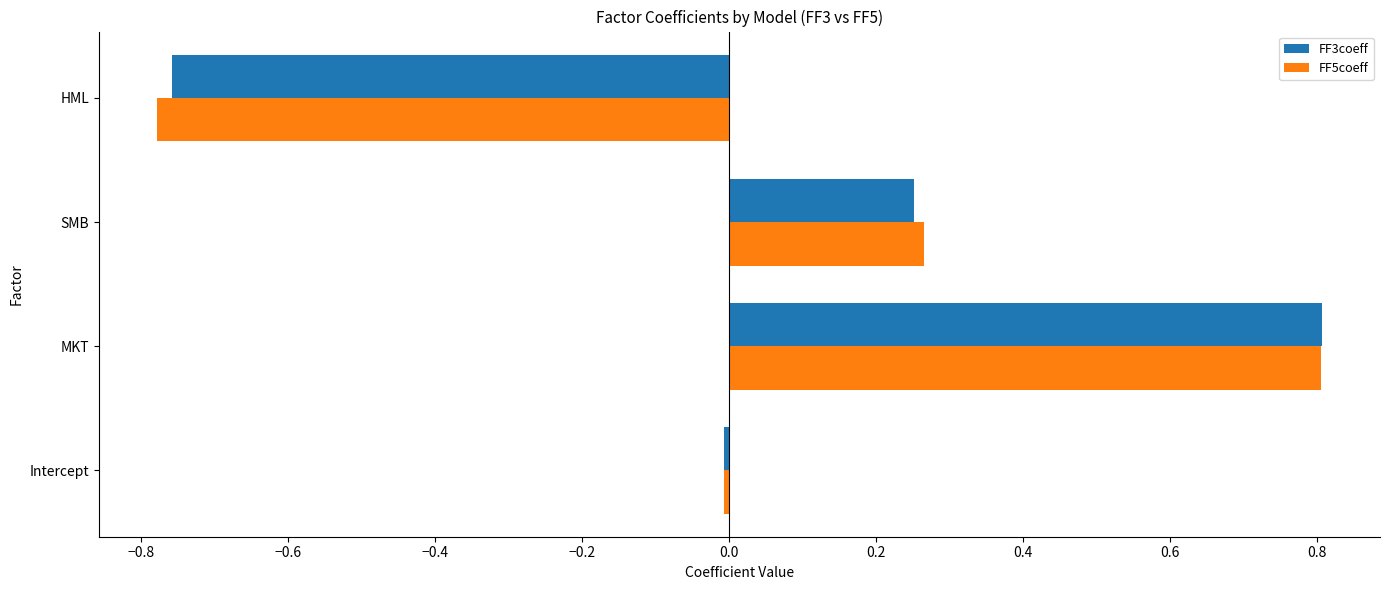

List the labels in order of FF3coeff value, largest first.

MKT, SMB, Intercept, HML